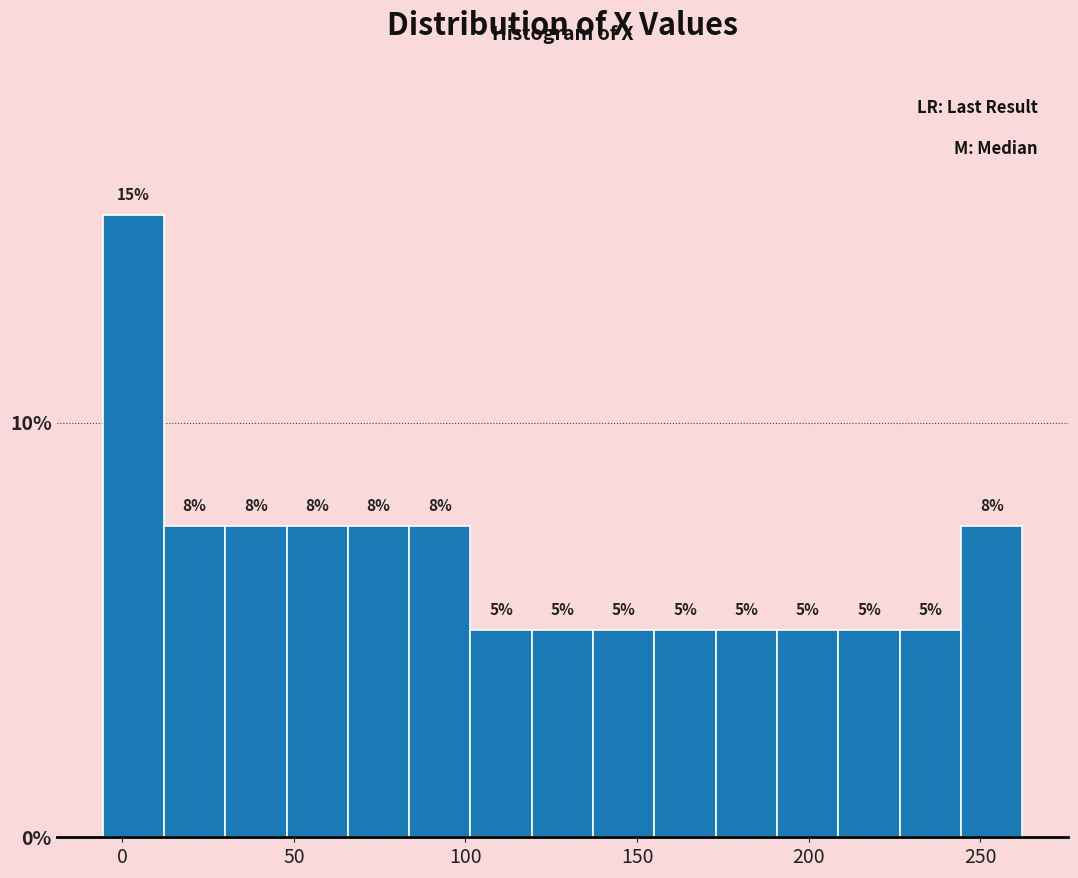

Read against the x-axis, roughly where is the centre of the tallest bar?

5